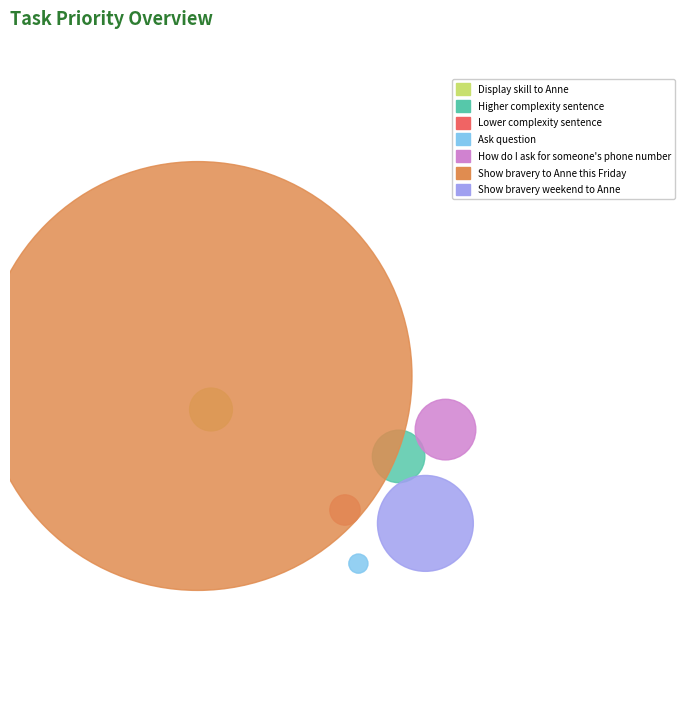

What is the ratio of the value at How do I ask for someone's phone number to the value at Show bravery weekend to Anne?

0.4